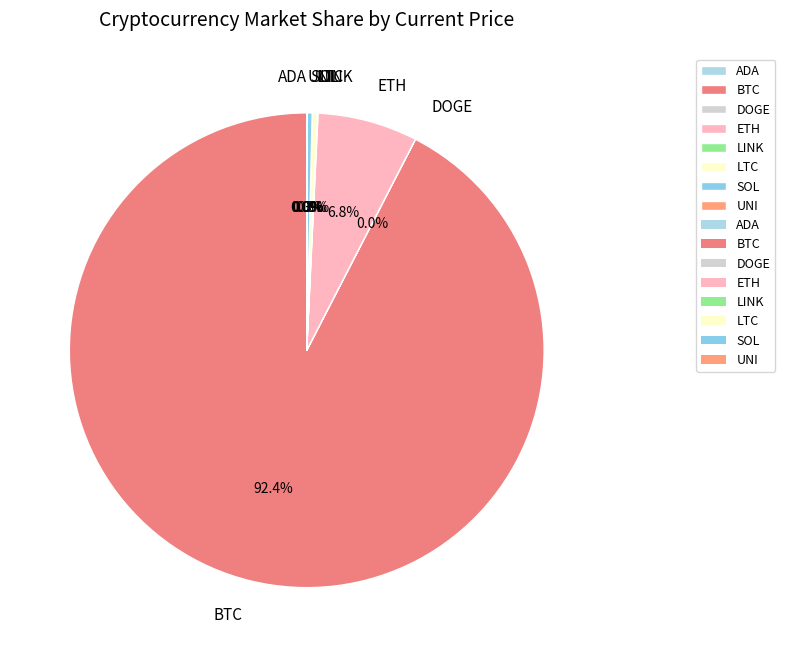

What is the majority slice?

BTC